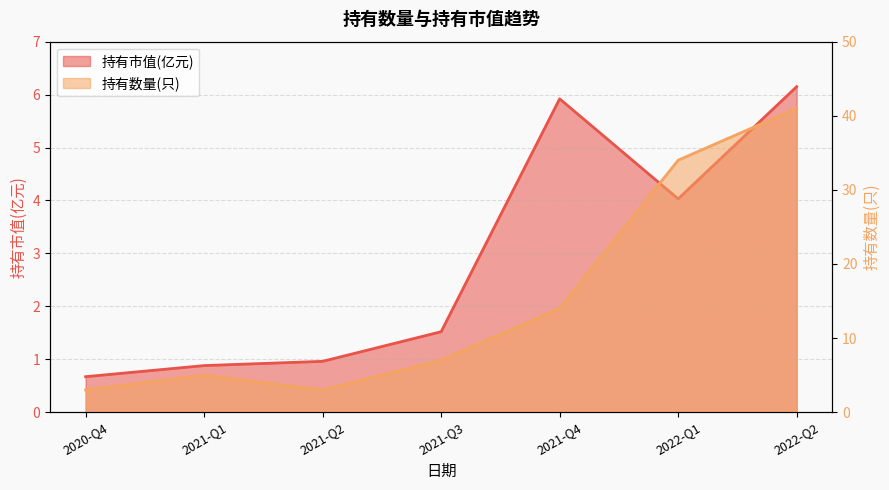

What is the sum of all 持有数量(只) values?

107.0